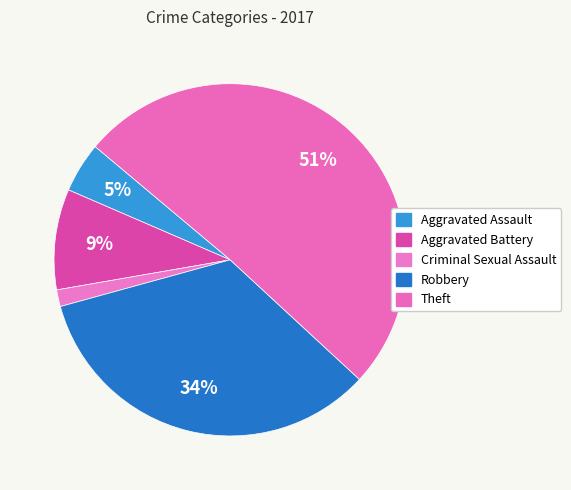

To the nearest percent, what percentage of the pie is Aggravated Assault?

5%